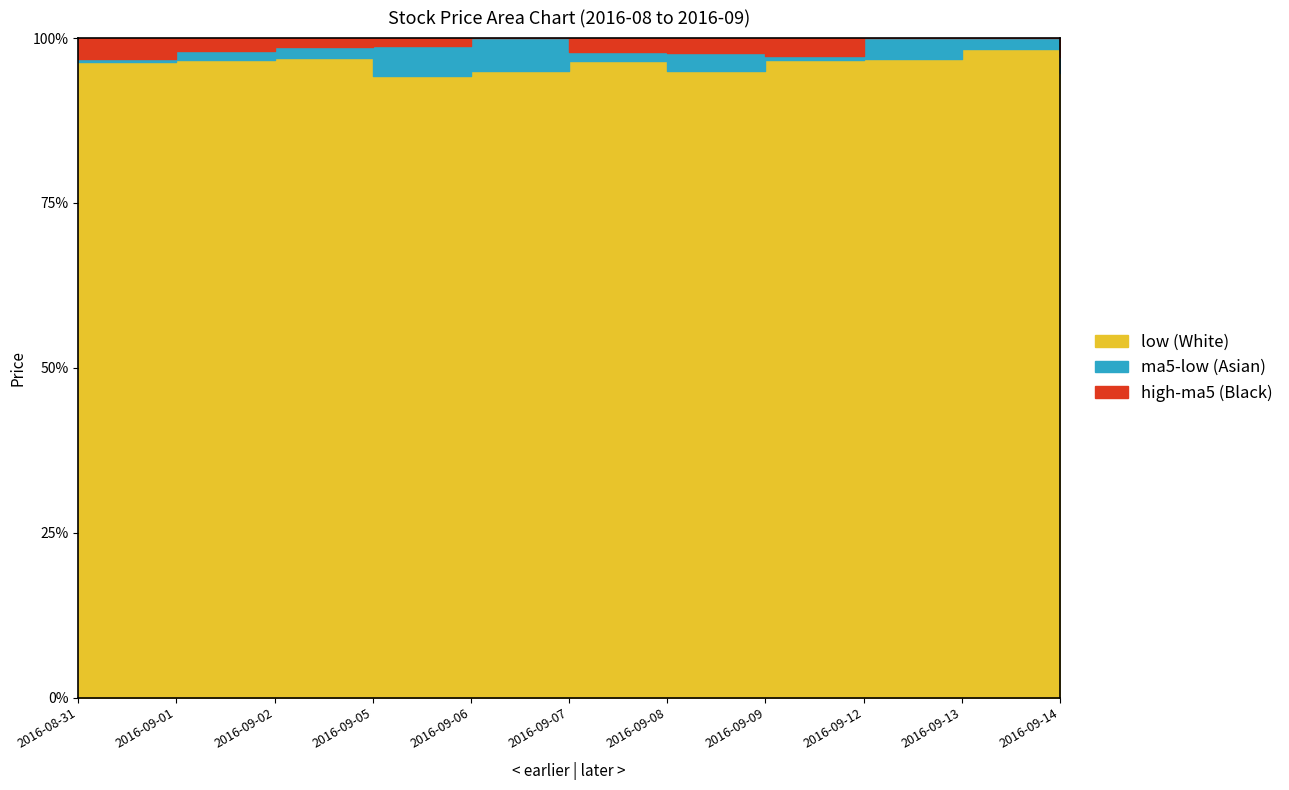

True or false: high and low intersect in this chart.

False